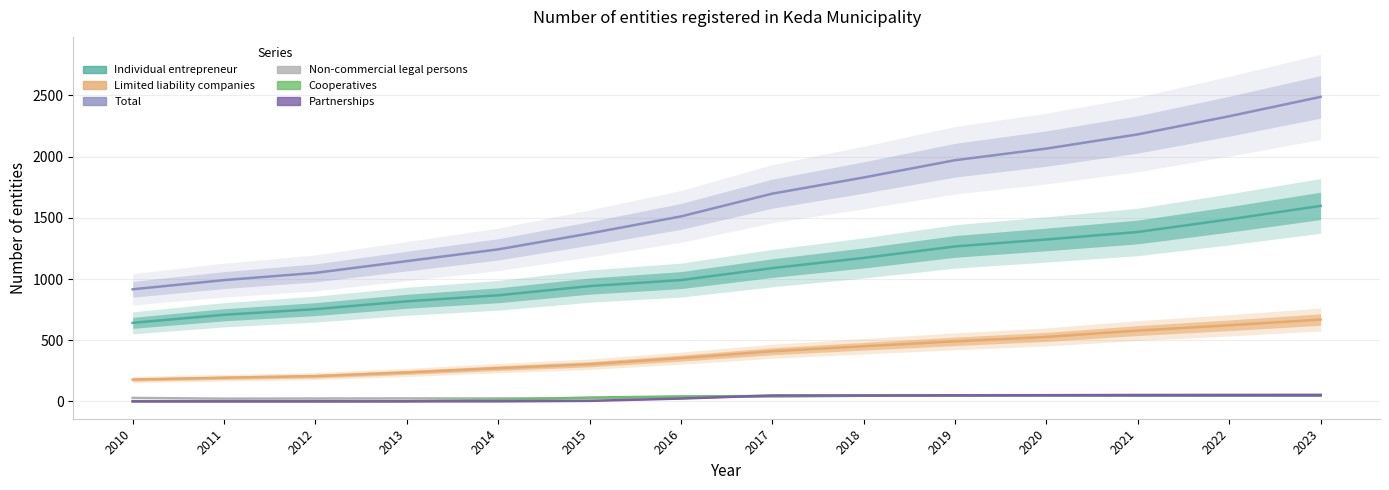

How many lines are shown in the chart?

6